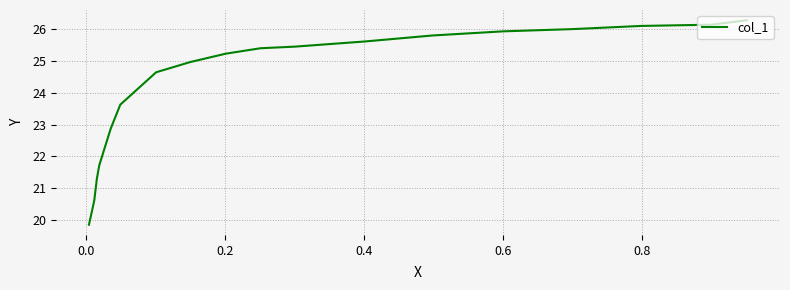

How many data points are above 25?

10